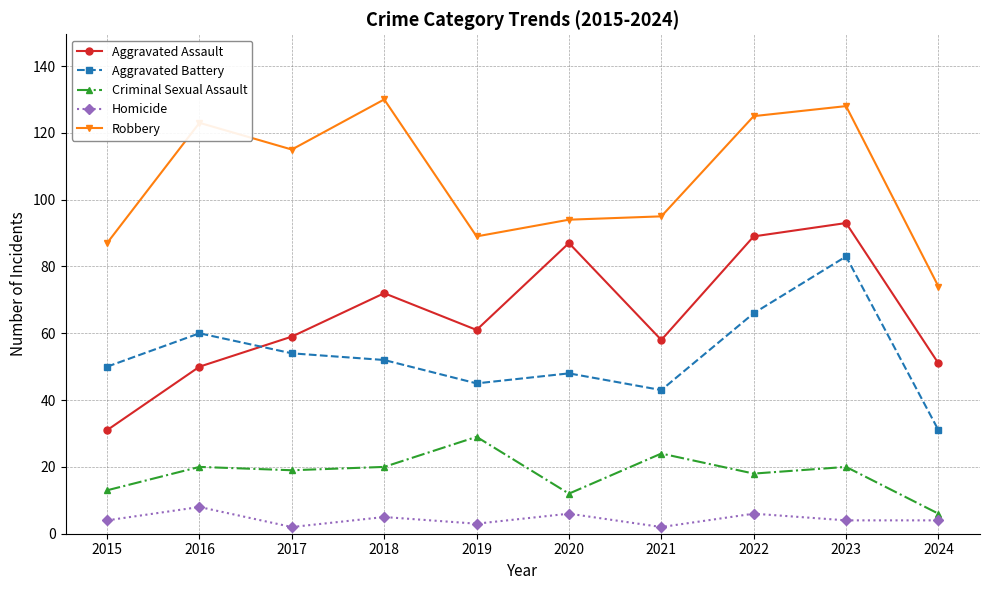

What is the sum of the Homicide values at 2018 and 2016?

13